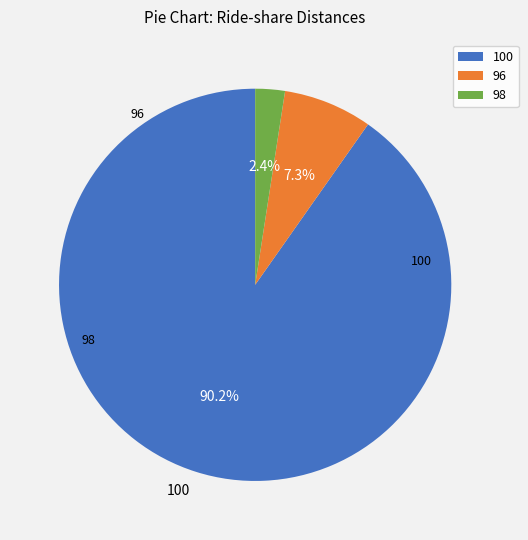

The 98 slice represents 12% of the pie. True or false?

False